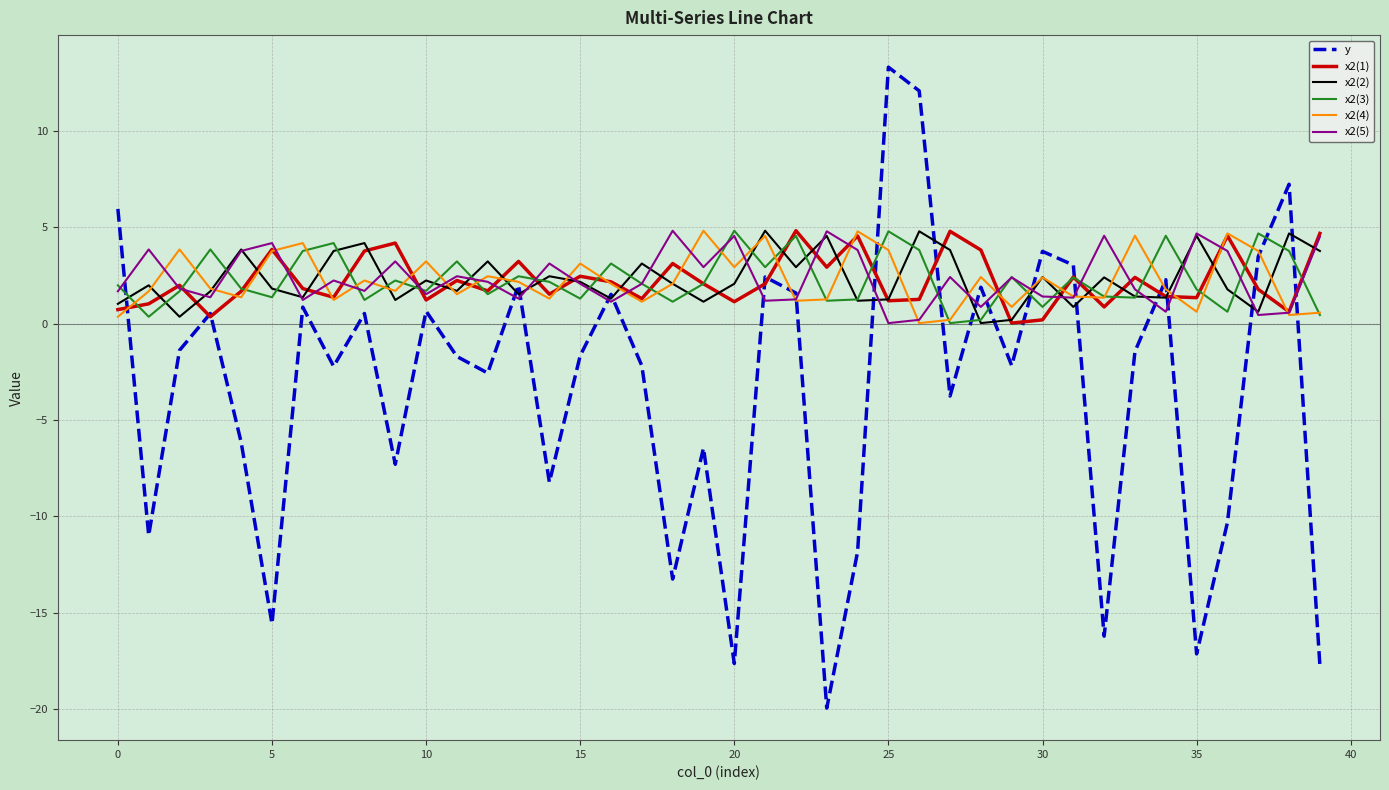

What is the maximum value for x2(2)?

4.8